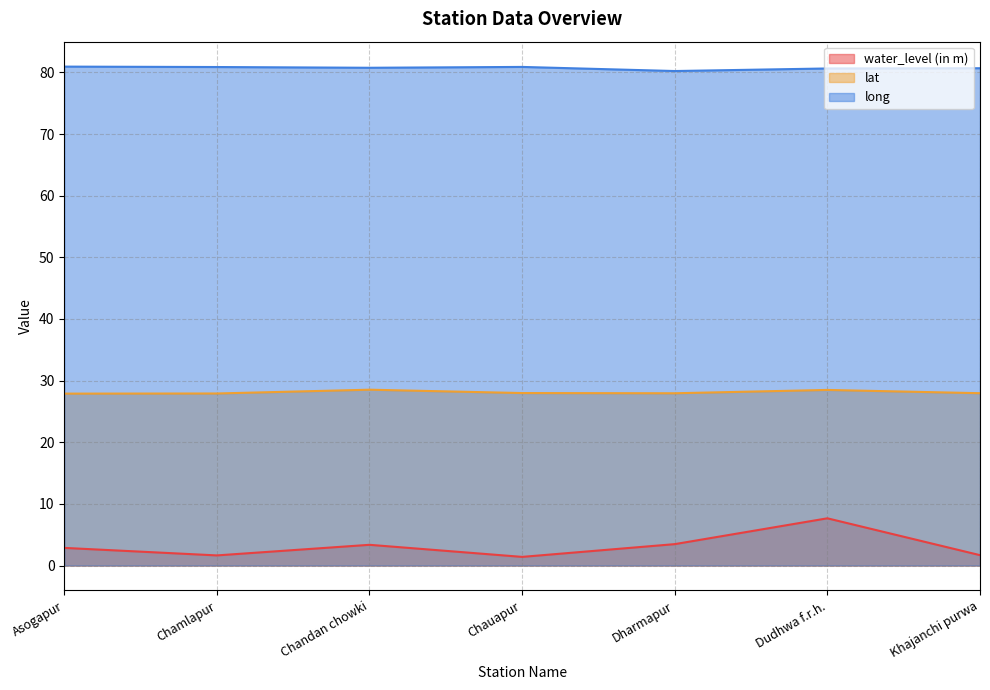

True or false: lat has more than 1 points higher than both neighbors.

True